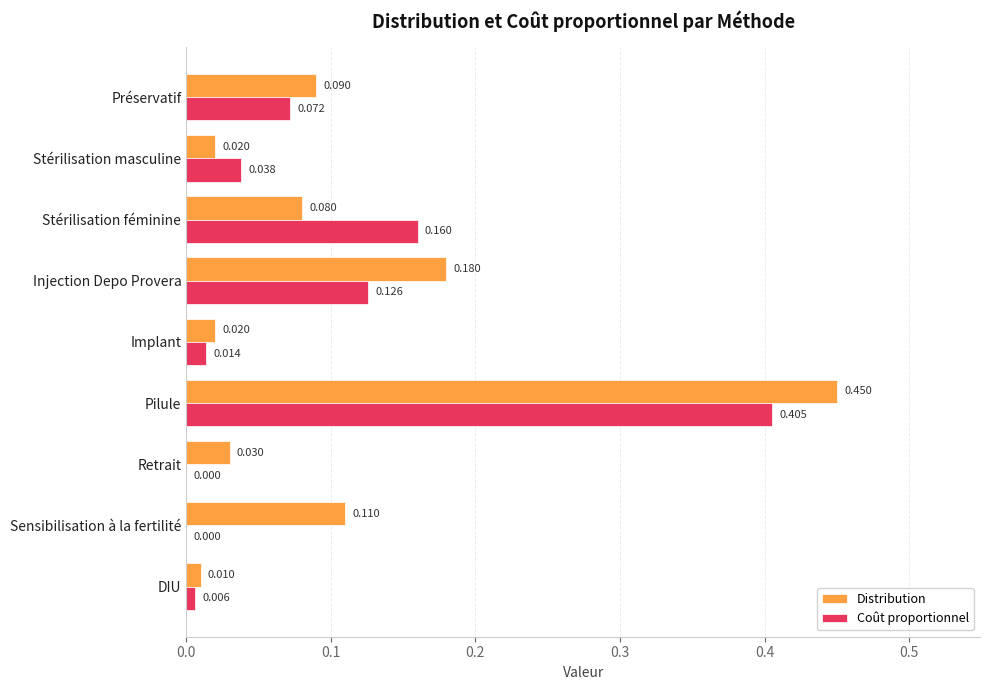

Which series changed the most between Stérilisation féminine and Injection Depo Provera?

Distribution